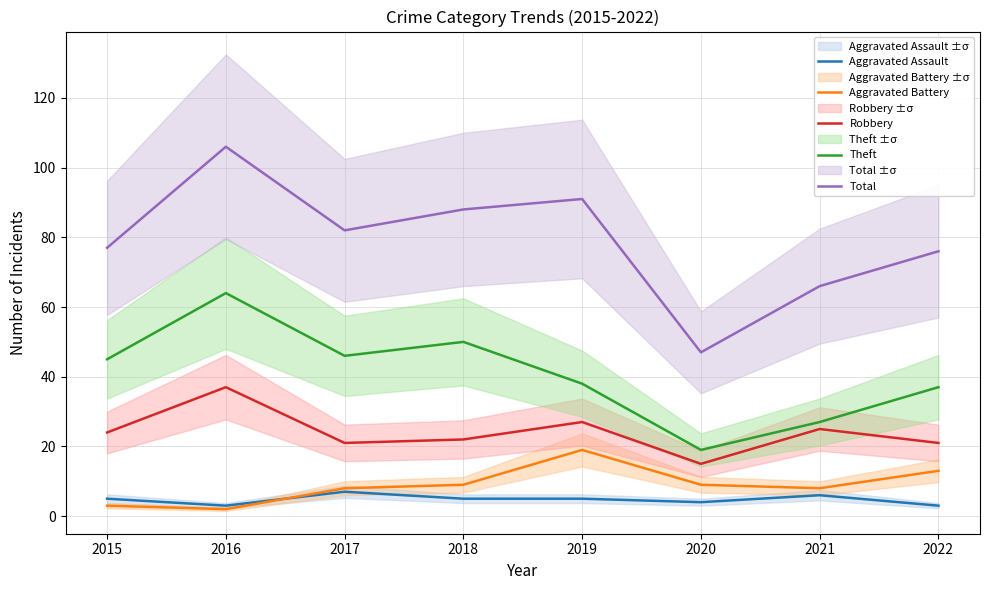

True or false: Robbery and Theft intersect in this chart.

False